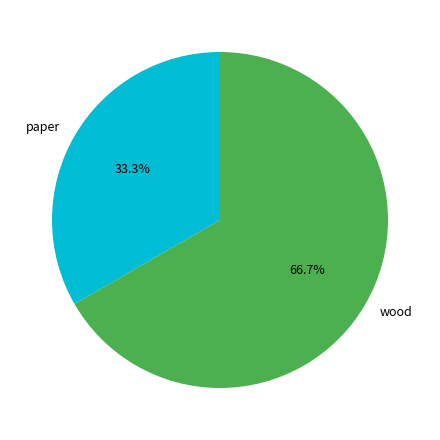

Which has a higher value, wood or paper?

wood